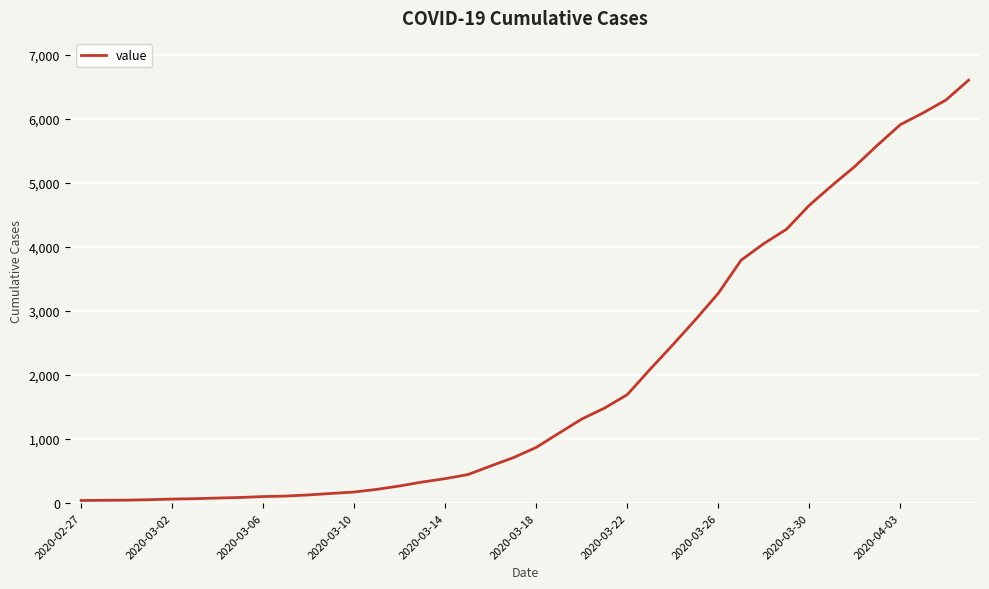

What is the difference between the maximum and second lowest values?

6561